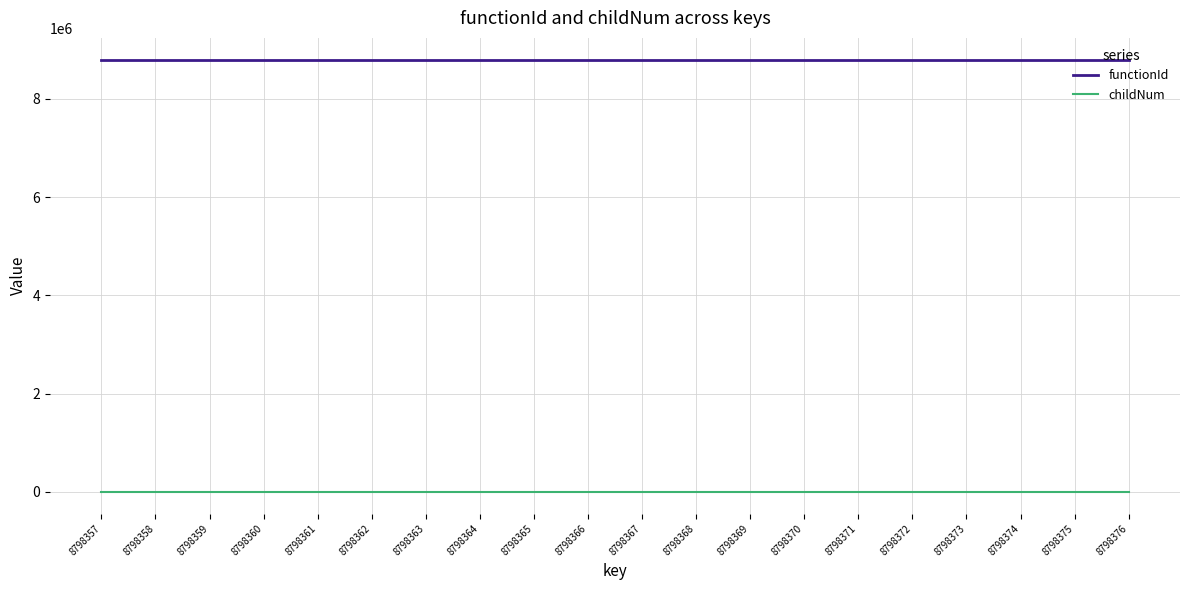

Which series has the widest spread of values?

childNum